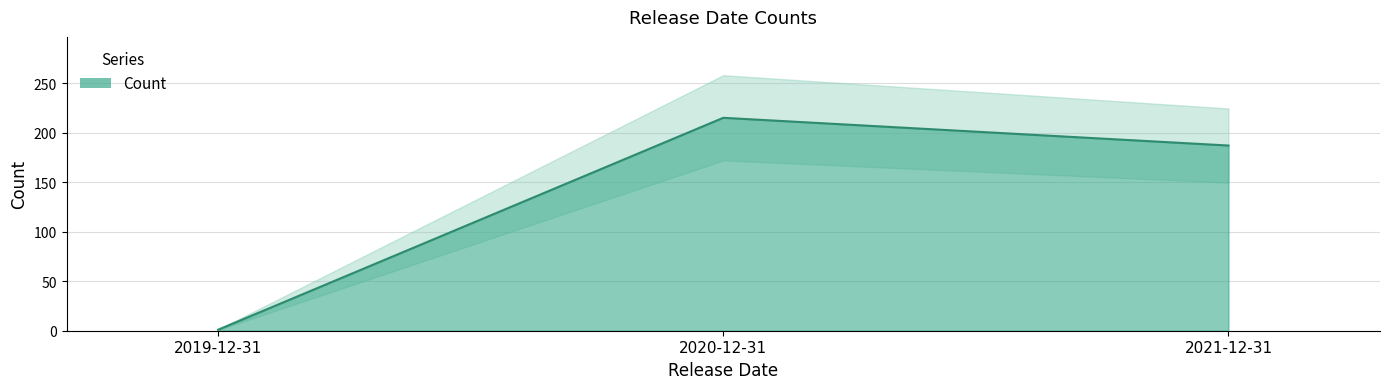

Between 2019-12-31 and 2021-12-31, which is larger?

2021-12-31